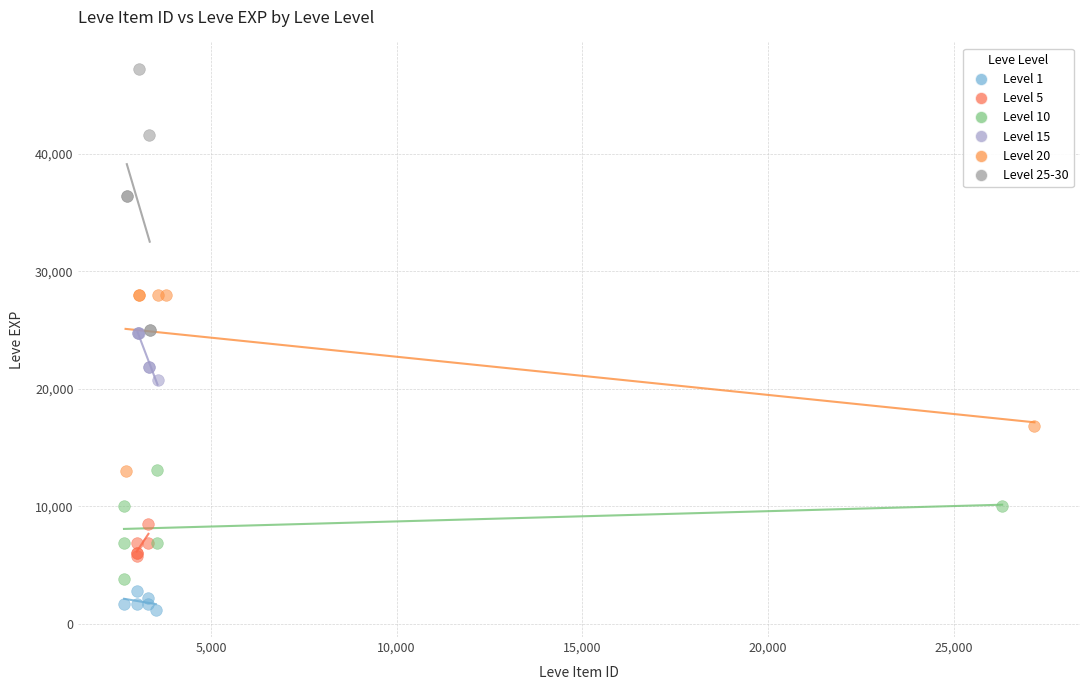

Which series has the largest Y range (max minus min)?

Level 25-30